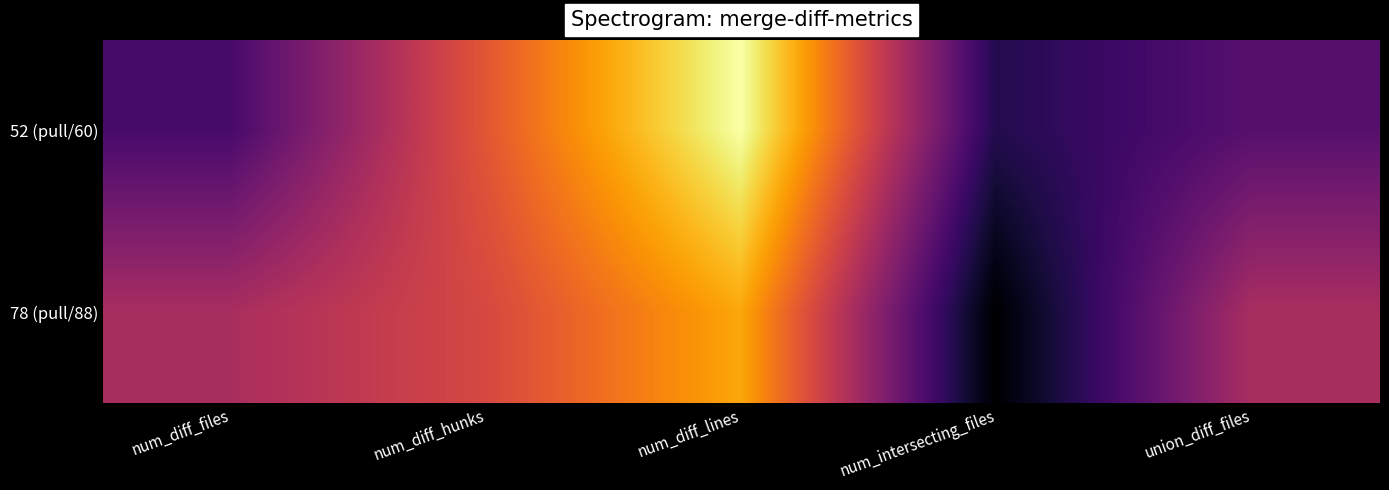

How many categories are shown in the chart?

5